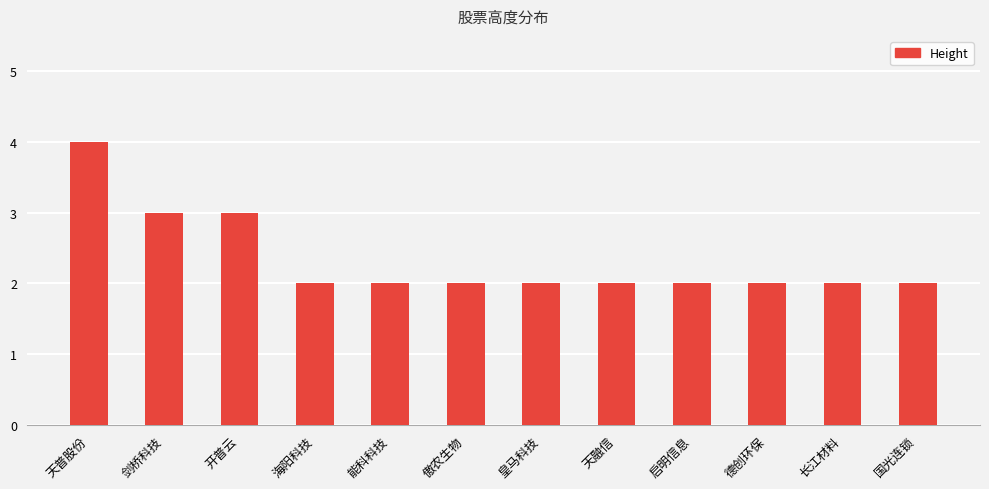

Reading left to right, extract all data points from this chart.

天普股份=4	剑桥科技=3	开普云=3	海阳科技=2	能科科技=2	傲农生物=2	皇马科技=2	天融信=2	启明信息=2	德创环保=2	长江材料=2	国光连锁=2